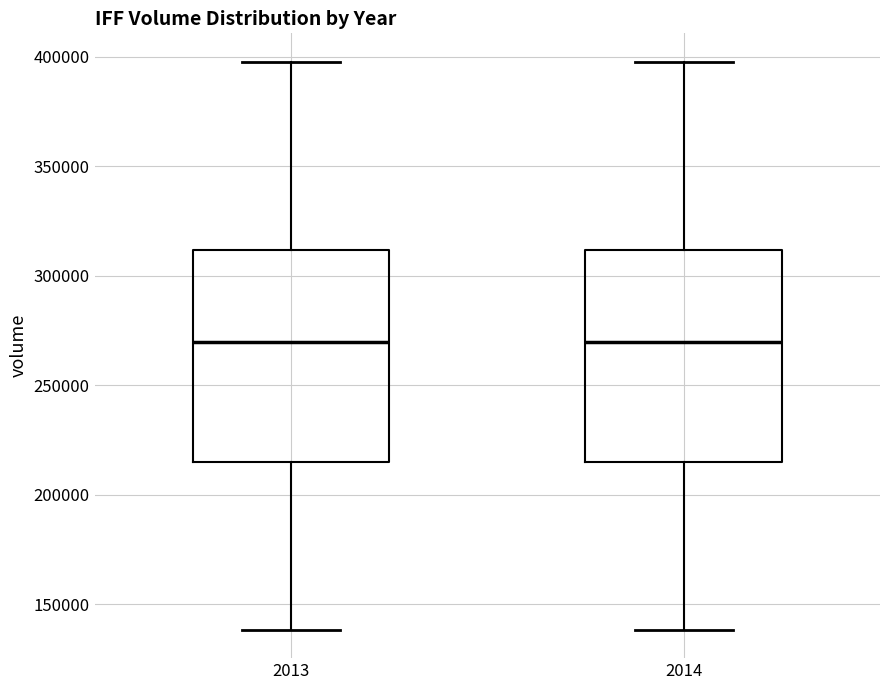

Reading left to right, transcribe this box plot: for each box, give where its median line is, the range the box spans, and where its two whiskers end, as read against the y-axis. The values are not printed on the chart, so give them approximately, as read against the axis.

2013: median 270000, box 215000 to 310000, whiskers 140000 to 400000
2014: median 270000, box 215000 to 310000, whiskers 140000 to 400000